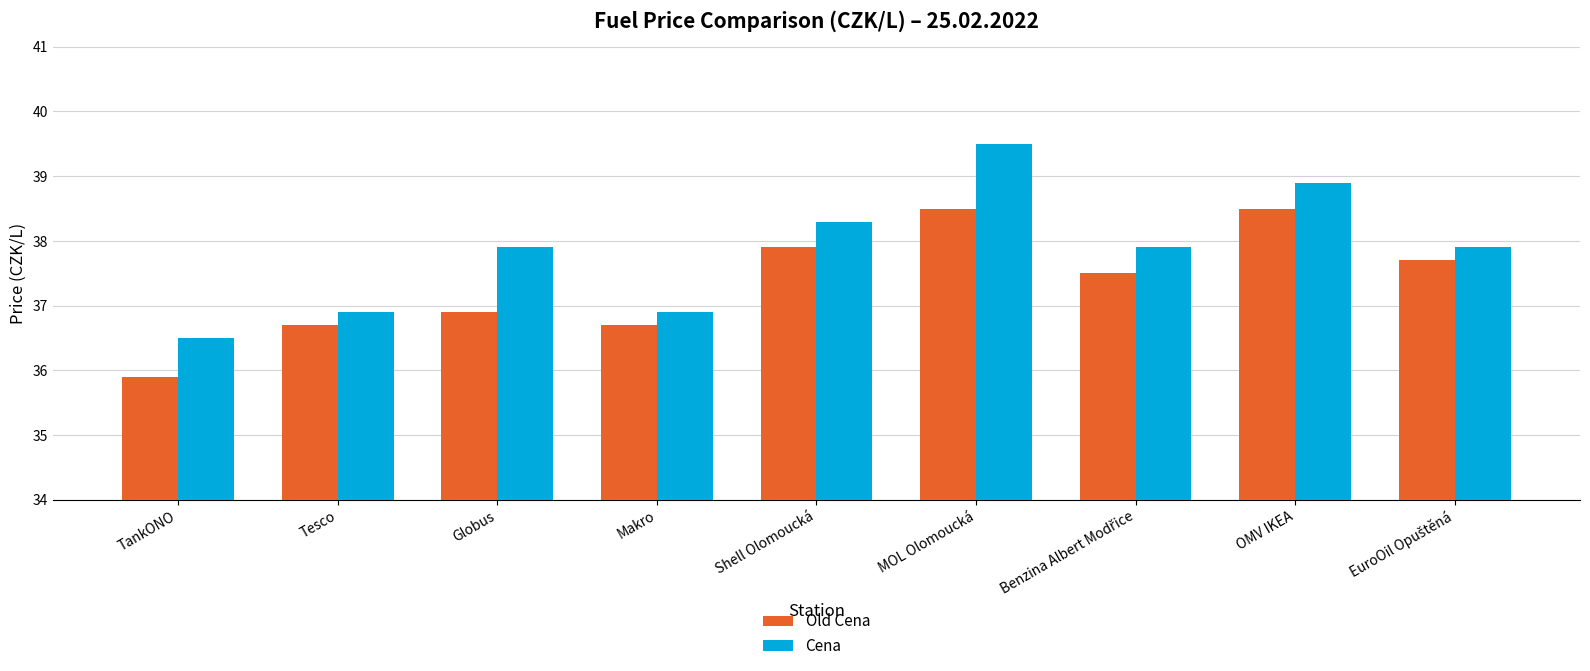

Is it true that Old Cena equals 48.8 at Globus?

False